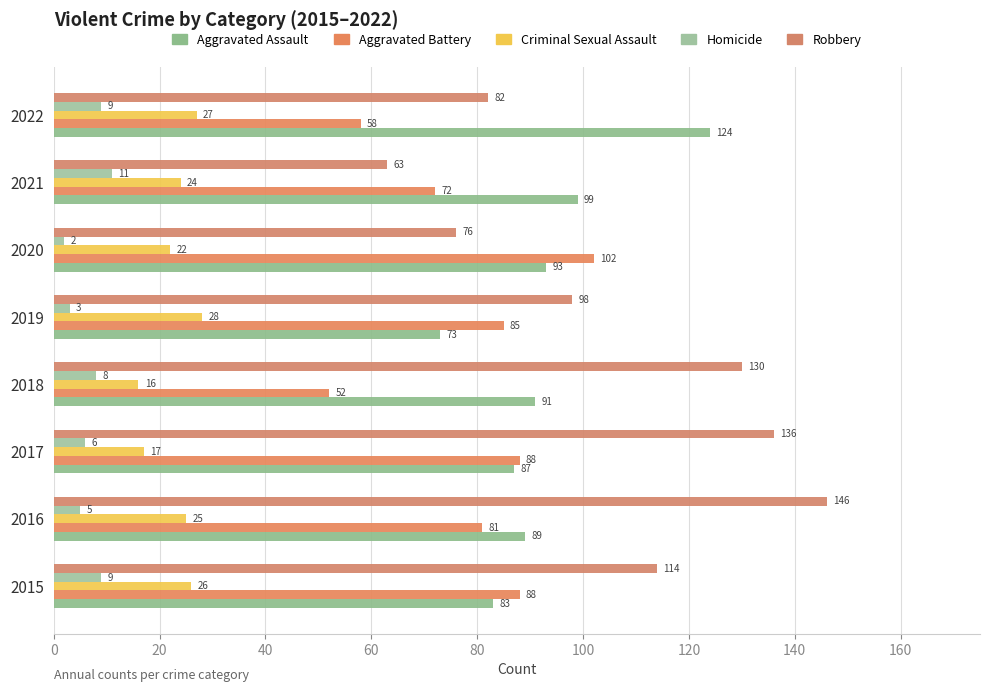

What is the maximum value for Criminal Sexual Assault?

28